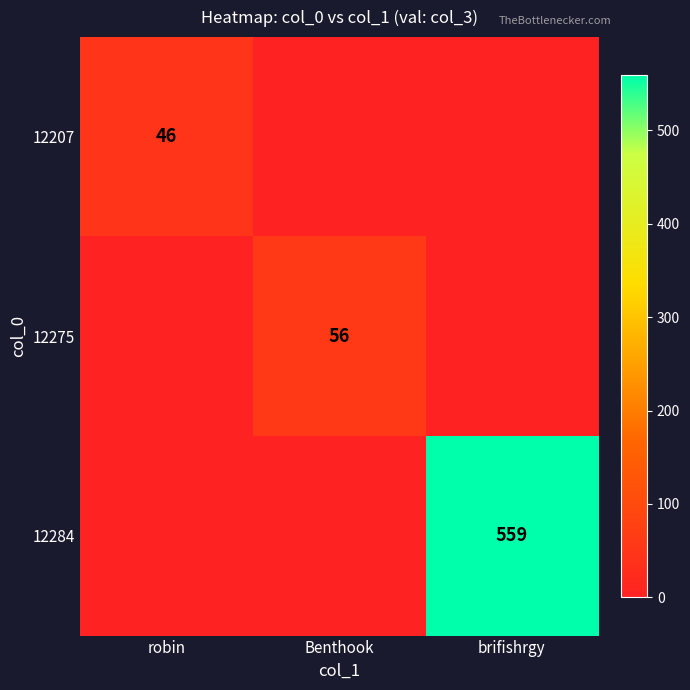

Is the value of 12275 at Benthook greater than the value of 12207 at robin?

Yes